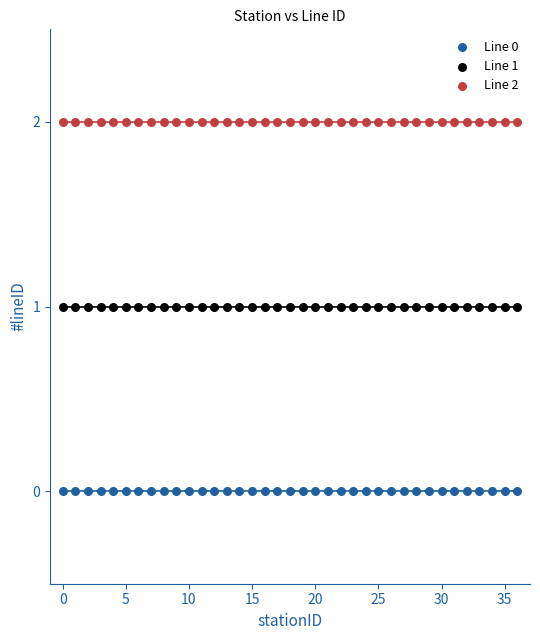

Which series reaches the minimum Y coordinate?

Line 0